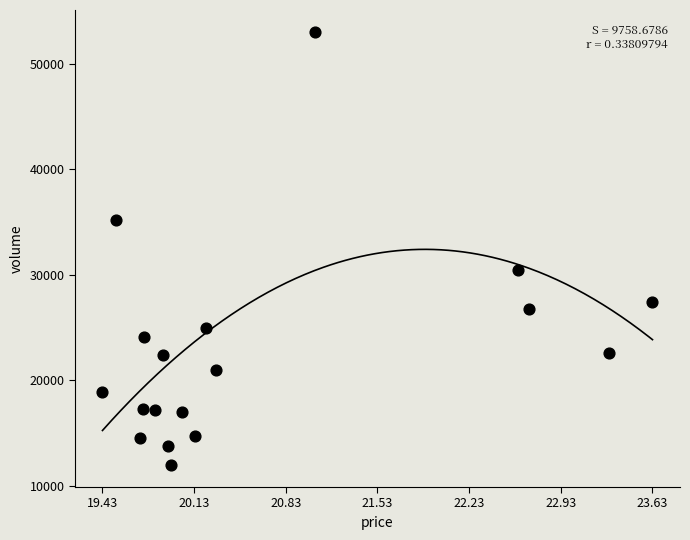

What is the range of Y values (max minus min)?

41098